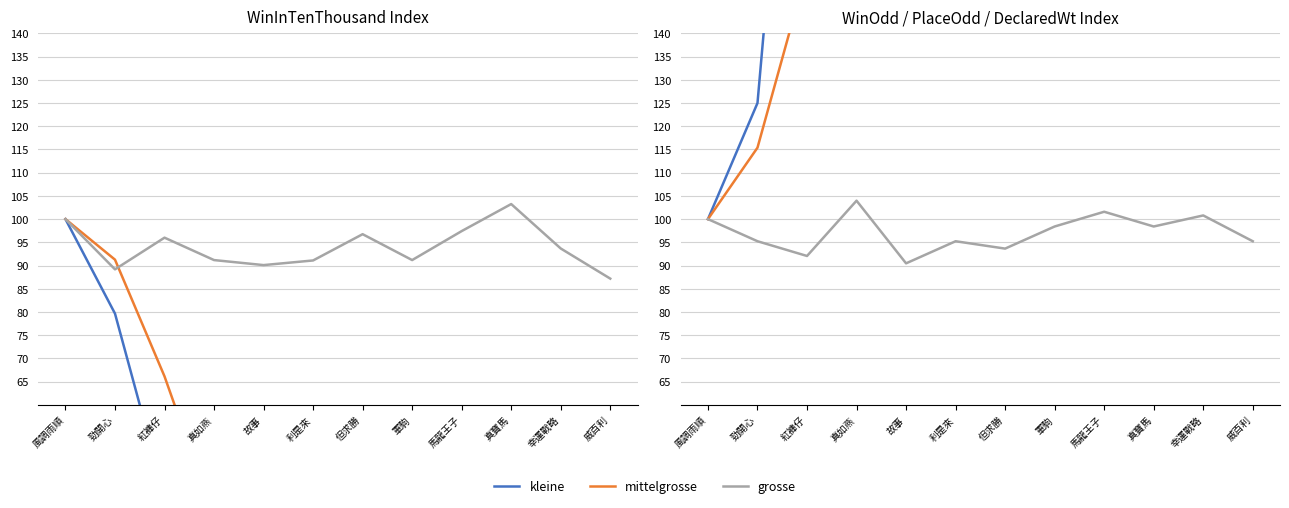

At which label does grosse first exceed 98?

風調雨順